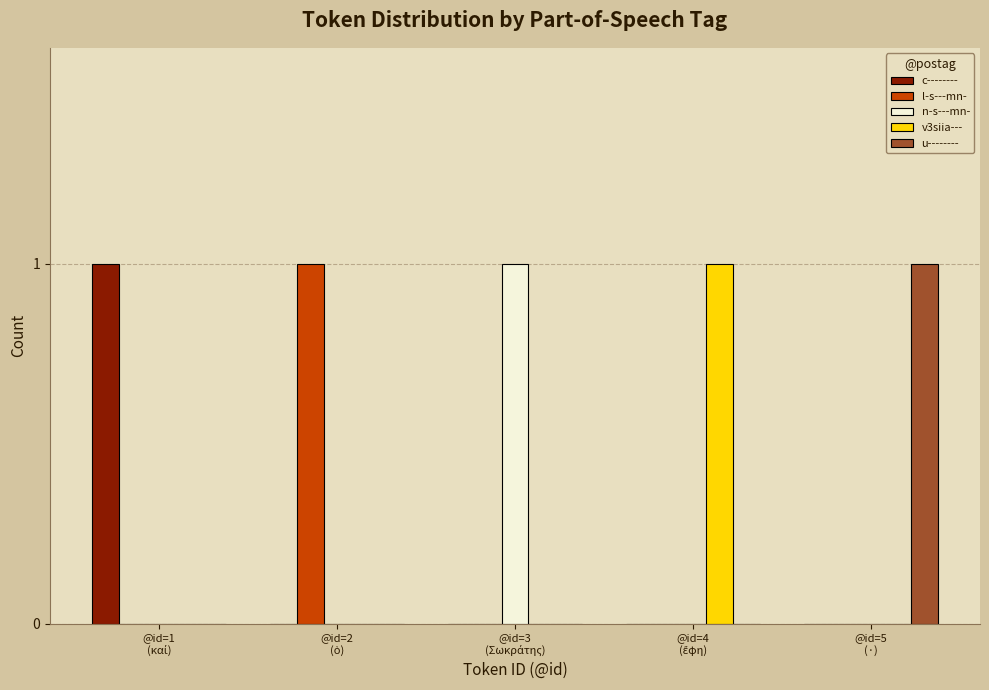

How many categories are shown in the chart?

5